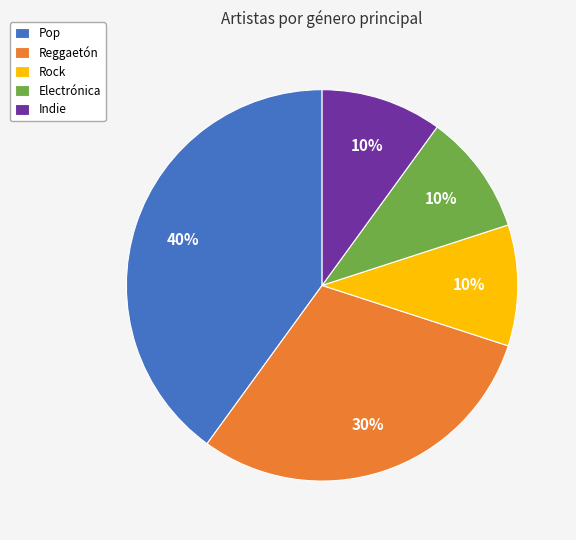

Is there a majority slice in this chart?

No